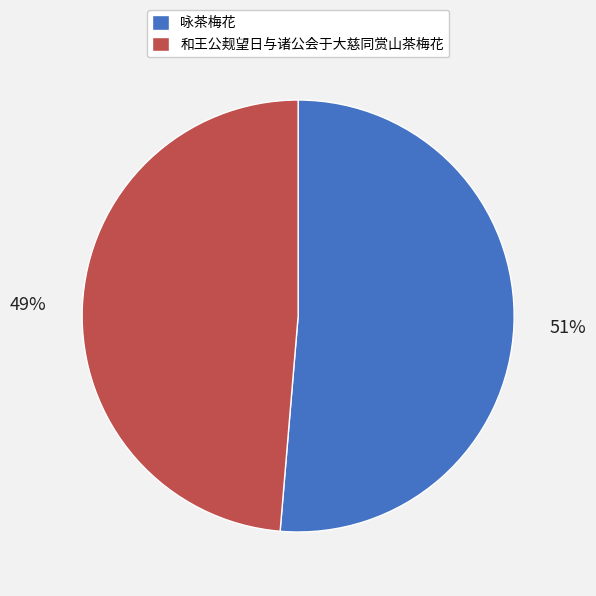

What percentage is the 咏茶梅花 slice, to the nearest percent?

51%